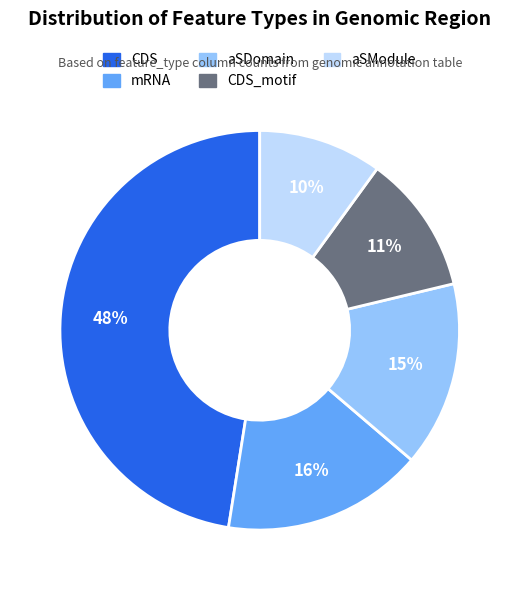

To the nearest percent, what is the average slice percentage?

20%